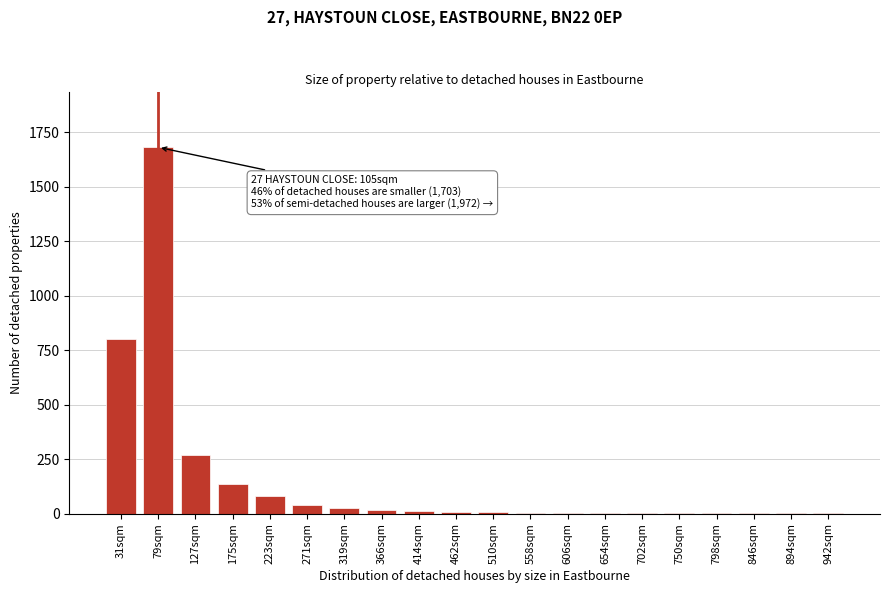

What is the maximum value shown in the chart?

1680